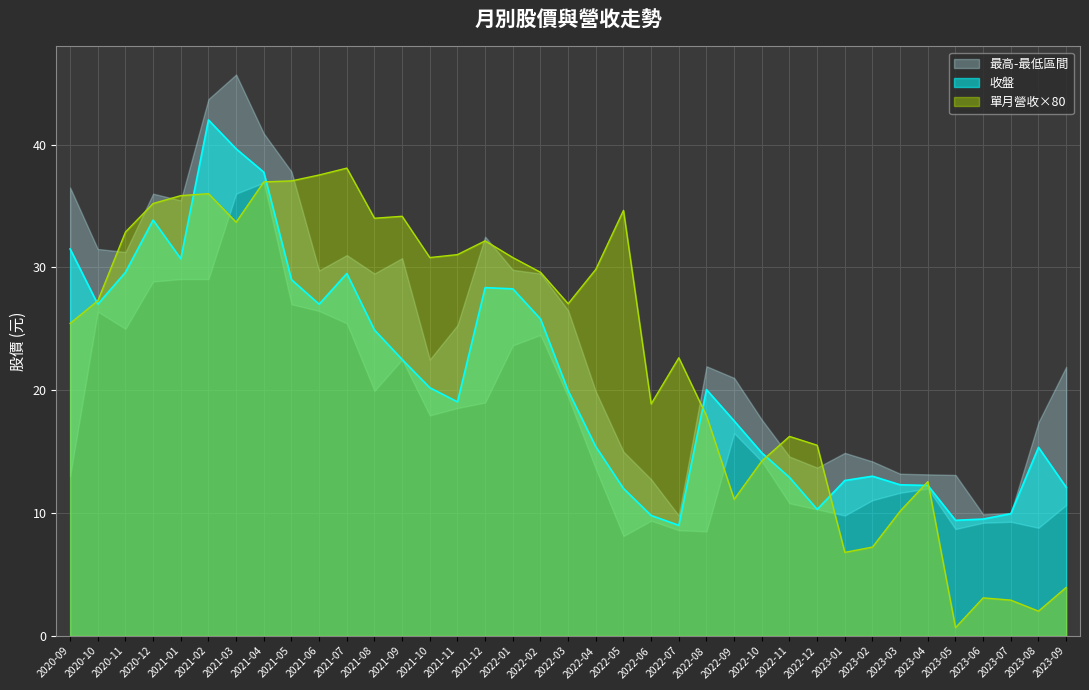

What is the label of the 32nd point from the left?

2023-04